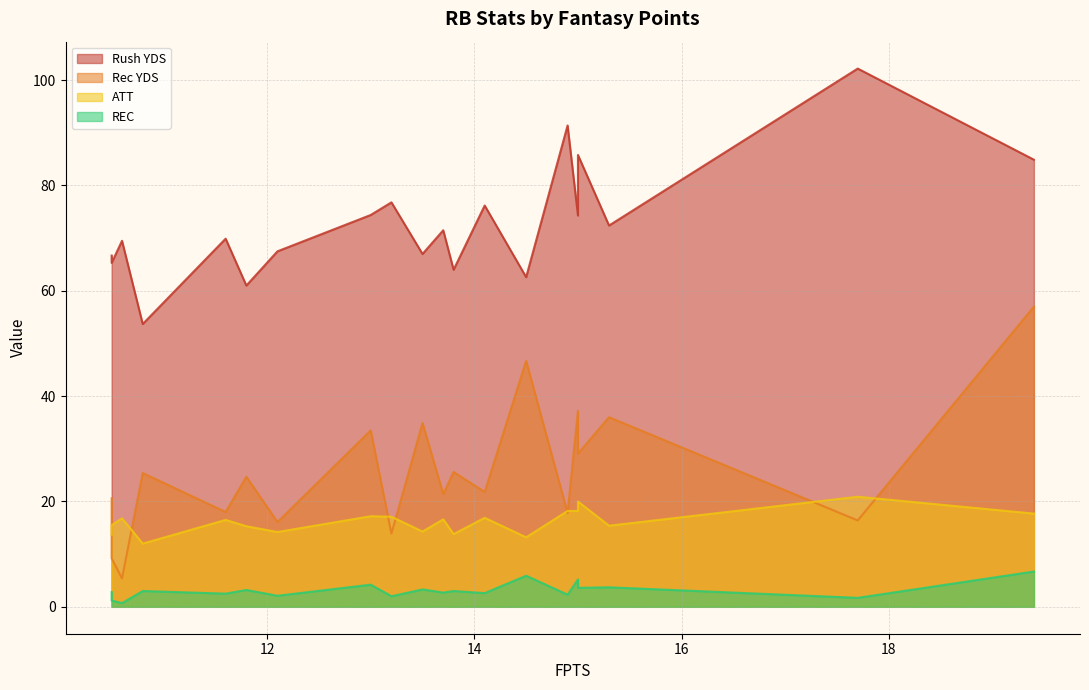

What are all the series names shown in the legend?

Rush YDS, Rec YDS, ATT, REC